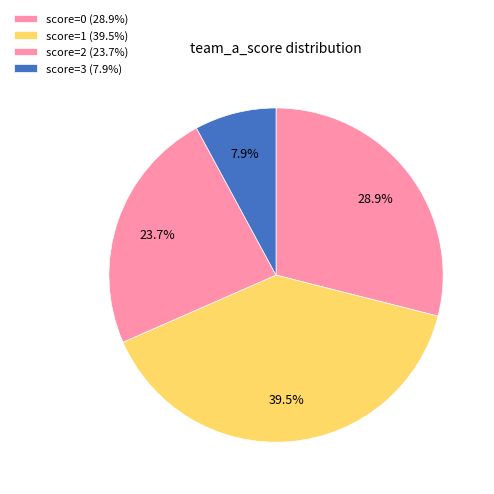

How many segments does this pie chart have?

4